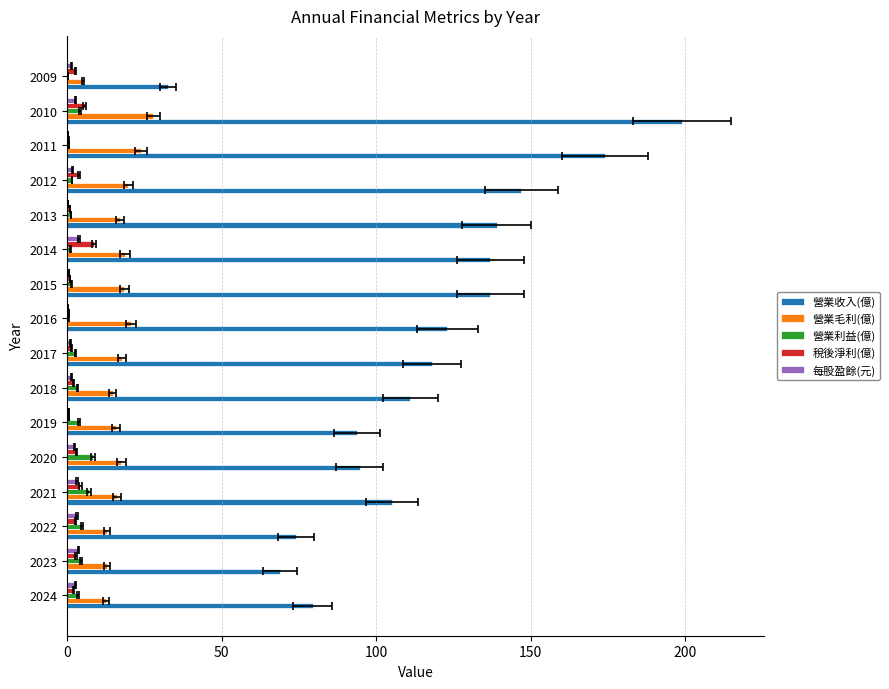

Which series has the widest spread of values?

營業收入(億)